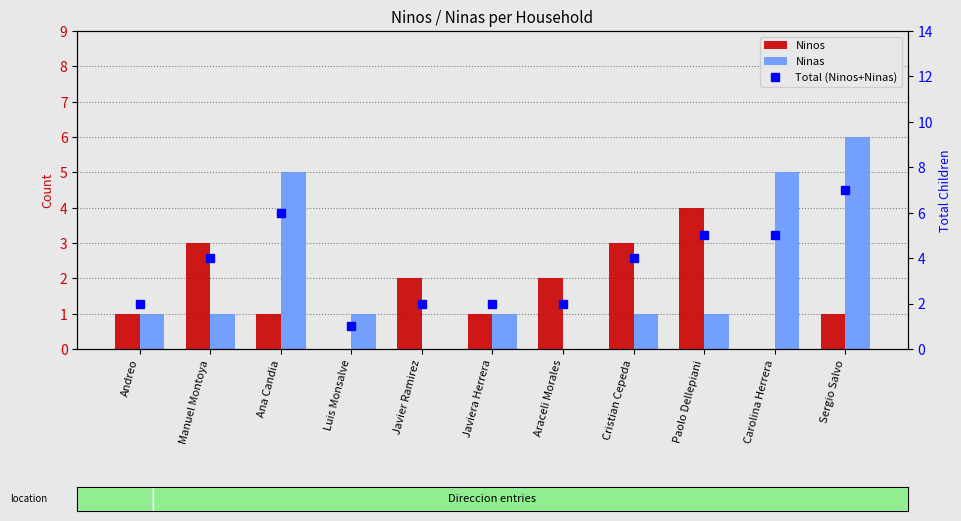

List the series in order of their overall mean, lowest first.

Ninos, Ninas, Total (Ninos+Ninas)